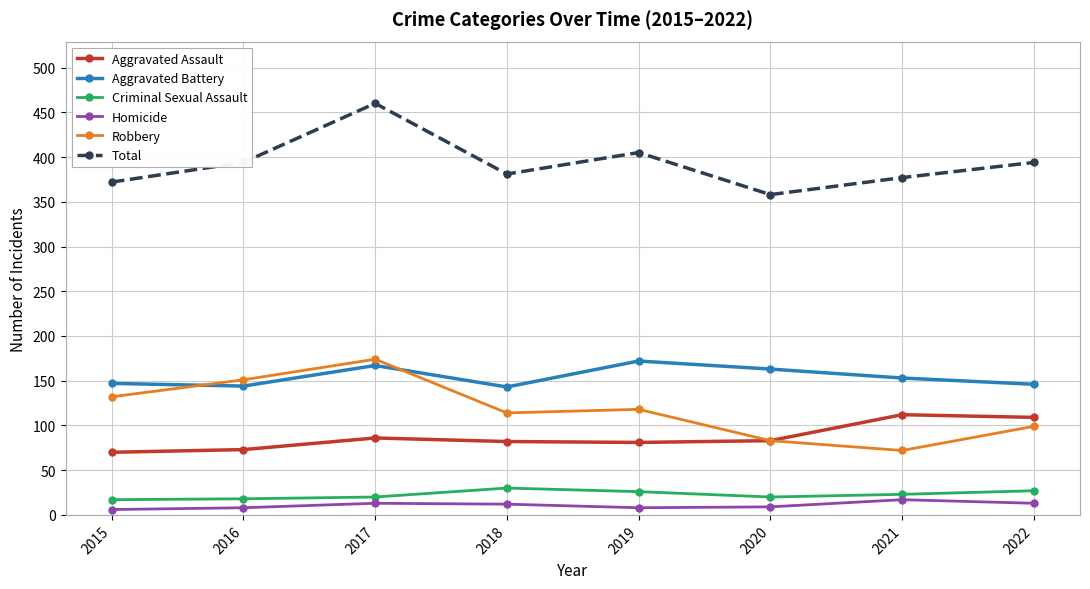

At which category is the sum across all series the highest?

2017